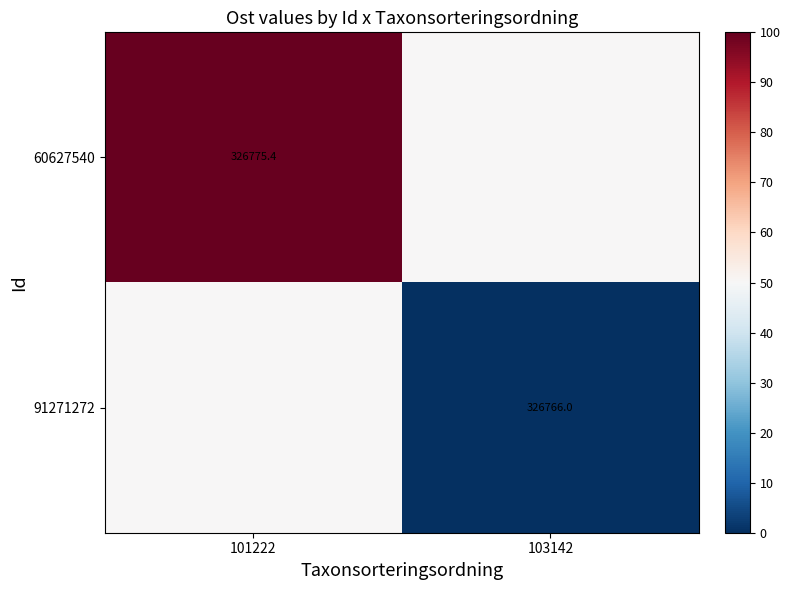

The value of 91271272 at 103142 is 439280.4. True or false?

False